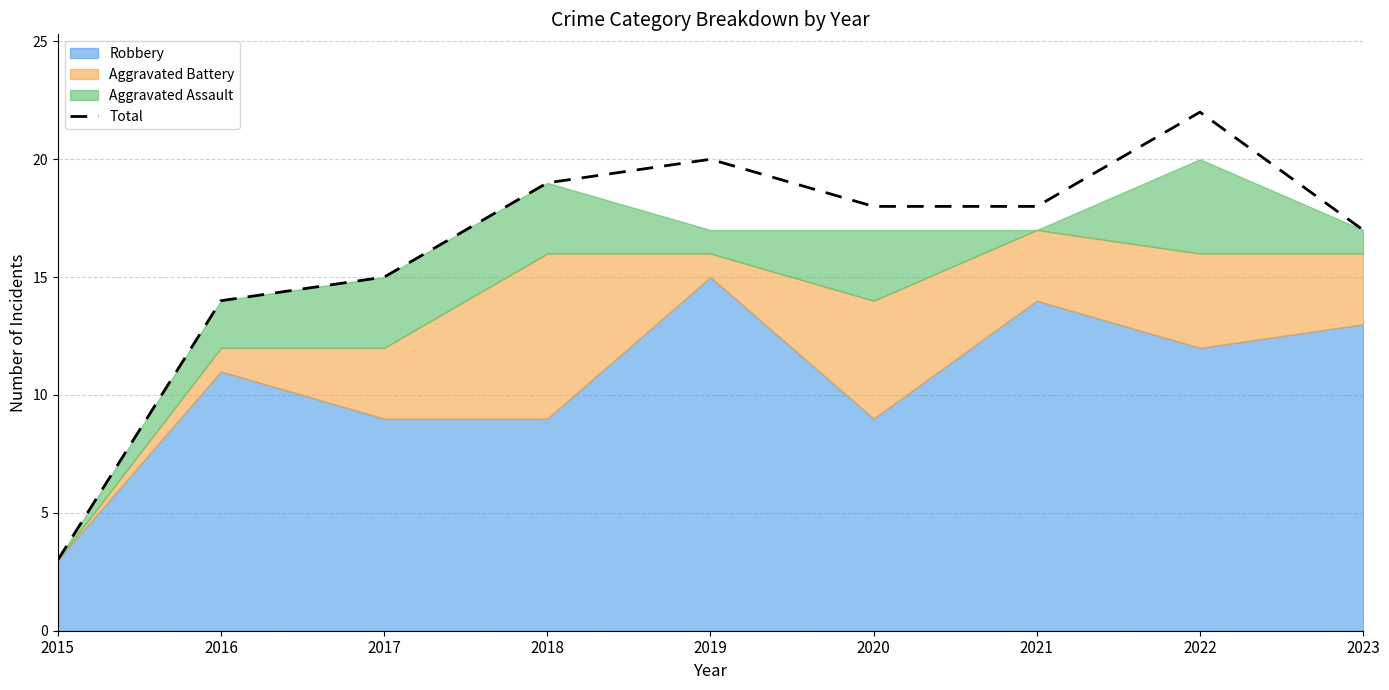

What is the maximum value shown in the chart?

22